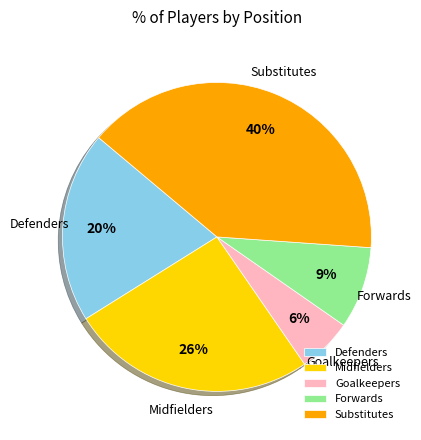

Which category has the biggest portion of the pie?

Substitutes